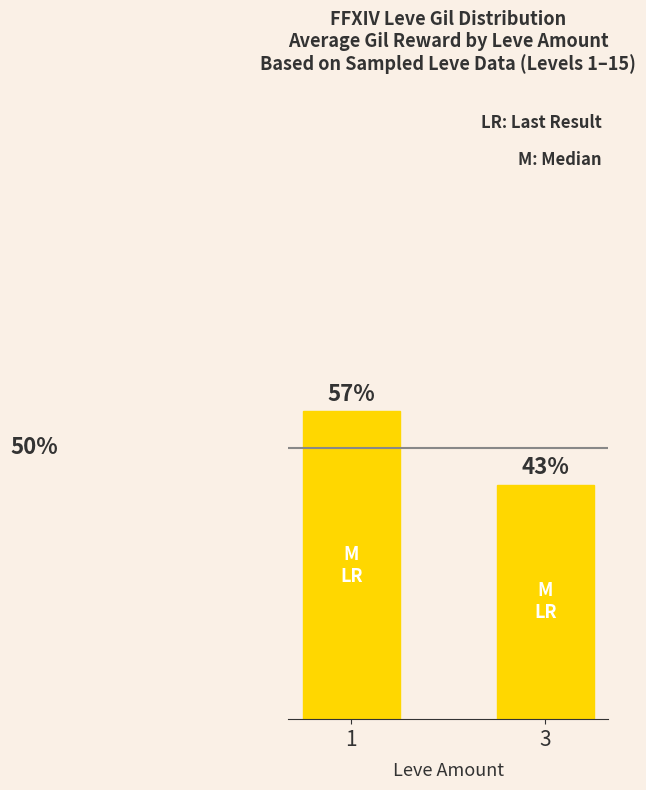

Rank the categories by value from highest to lowest.

1, 3